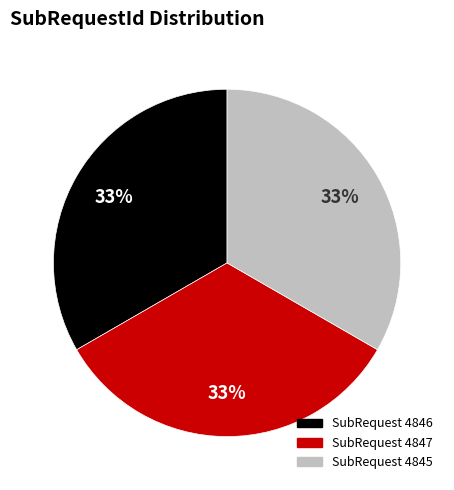

Is there any slice that represents more than half of the pie?

No